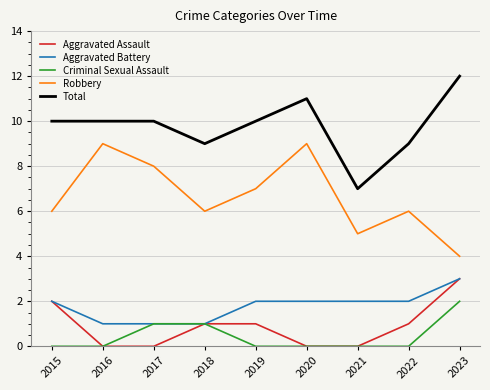

Is this an area chart (filled region under the line)?

No